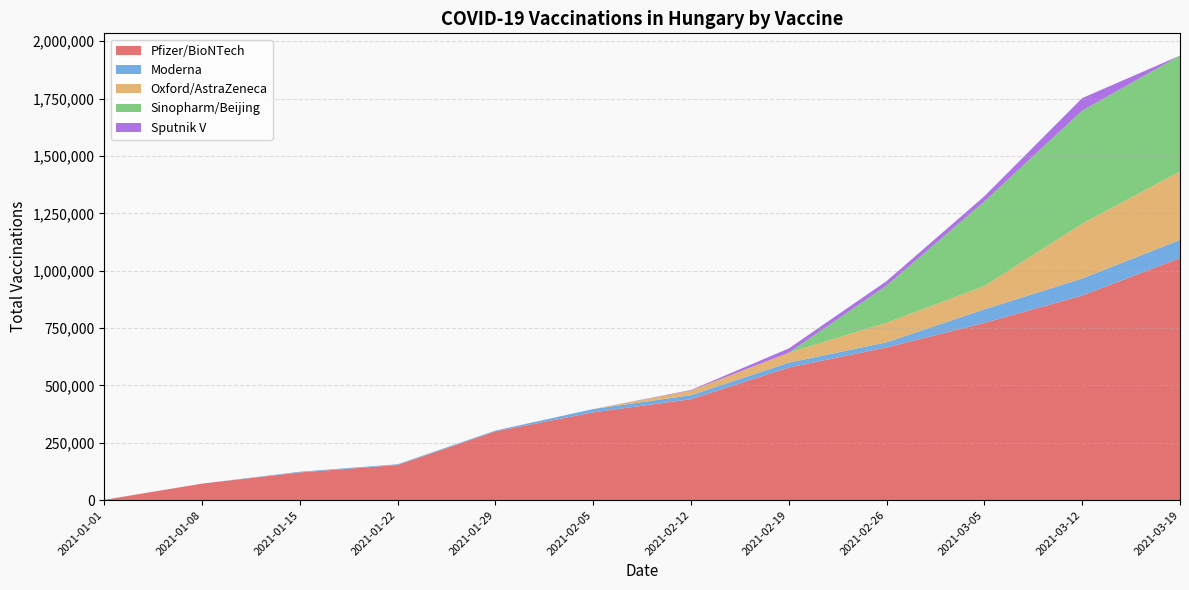

Reading left to right, list all the values displayed in this chart.

Pfizer/BioNTech: 2021-01-01=1095	2021-01-08=71815	2021-01-15=120515	2021-01-22=153055	2021-01-29=299730	2021-02-05=382360	2021-02-12=439830	2021-02-19=577726	2021-02-26=665513	2021-03-05=772330	2021-03-12=891614	2021-03-19=1054896
Moderna: 2021-01-01=0	2021-01-08=0	2021-01-15=3045	2021-01-22=3110	2021-01-29=3289	2021-02-05=14413	2021-02-12=17526	2021-02-19=21249	2021-02-26=22501	2021-03-05=59086	2021-03-12=74445	2021-03-19=79115
Oxford/AstraZeneca: 2021-01-01=0	2021-01-08=0	2021-01-15=0	2021-01-22=0	2021-01-29=0	2021-02-05=0	2021-02-12=20101	2021-02-19=43574	2021-02-26=85258	2021-03-05=101860	2021-03-12=239095	2021-03-19=298517
Sinopharm/Beijing: 2021-01-01=0	2021-01-08=0	2021-01-15=0	2021-01-22=0	2021-01-29=0	2021-02-05=0	2021-02-12=0	2021-02-19=0	2021-02-26=162077	2021-03-05=368592	2021-03-12=492383	2021-03-19=505062
Sputnik V: 2021-01-01=0	2021-01-08=0	2021-01-15=0	2021-01-22=0	2021-01-29=0	2021-02-05=0	2021-02-12=2385	2021-02-19=18484	2021-02-26=19321	2021-03-05=22756	2021-03-12=54724	2021-03-19=0